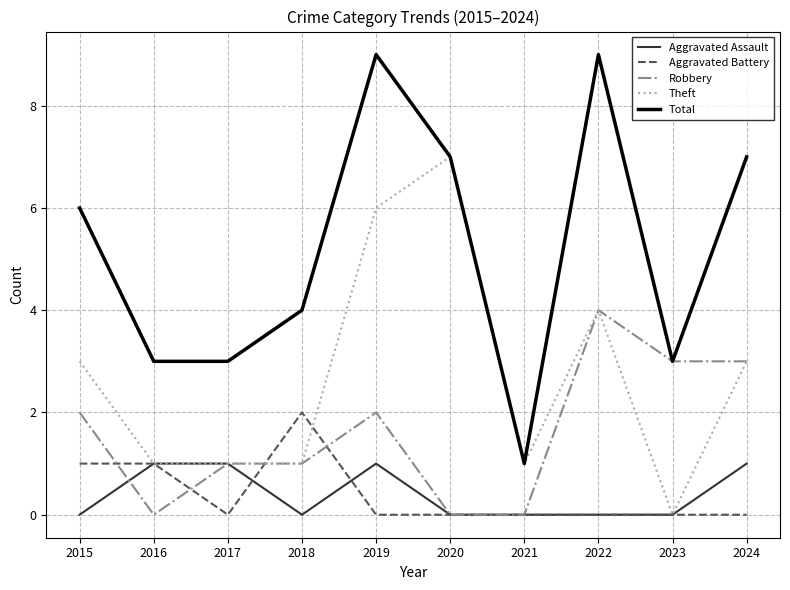

Reading left to right, transcribe all the data shown in this chart.

Aggravated Assault: 0	1	1	0	1	0	0	0	0	1
Aggravated Battery: 1	1	0	2	0	0	0	0	0	0
Robbery: 2	0	1	1	2	0	0	4	3	3
Theft: 3	1	1	1	6	7	1	4	0	3
Total: 6	3	3	4	9	7	1	9	3	7